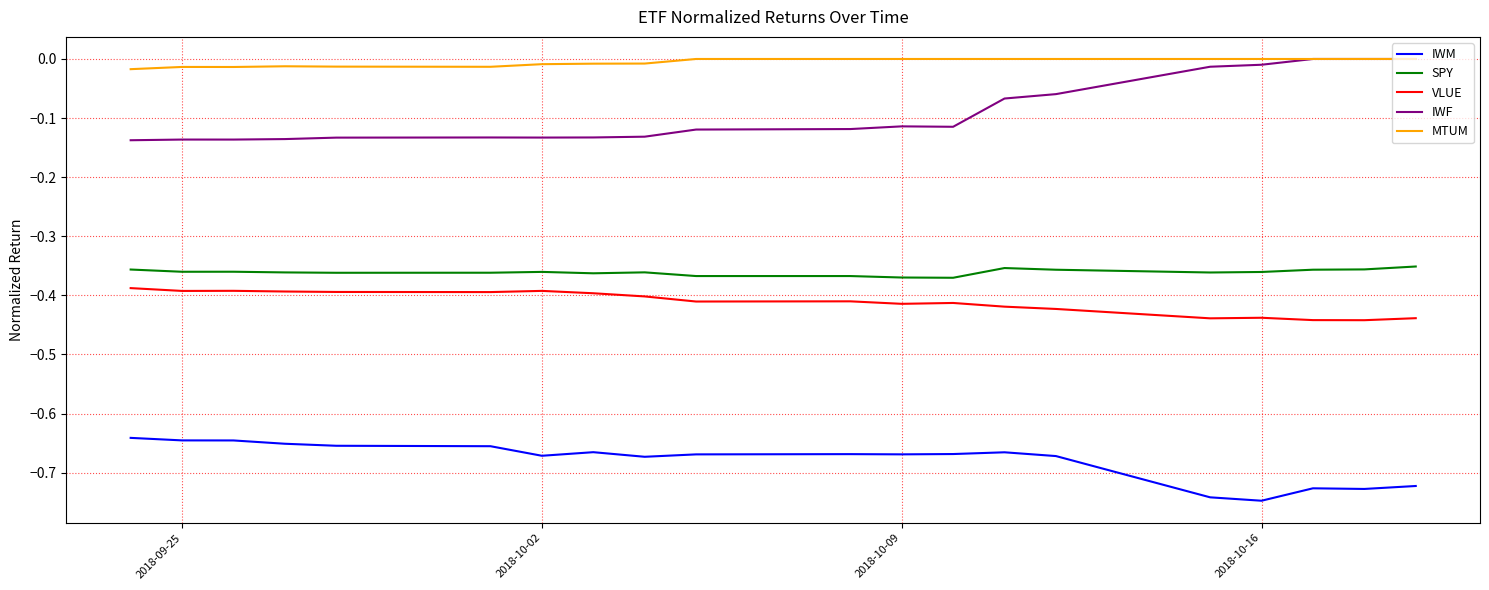

Which series has the largest total across all categories?

MTUM